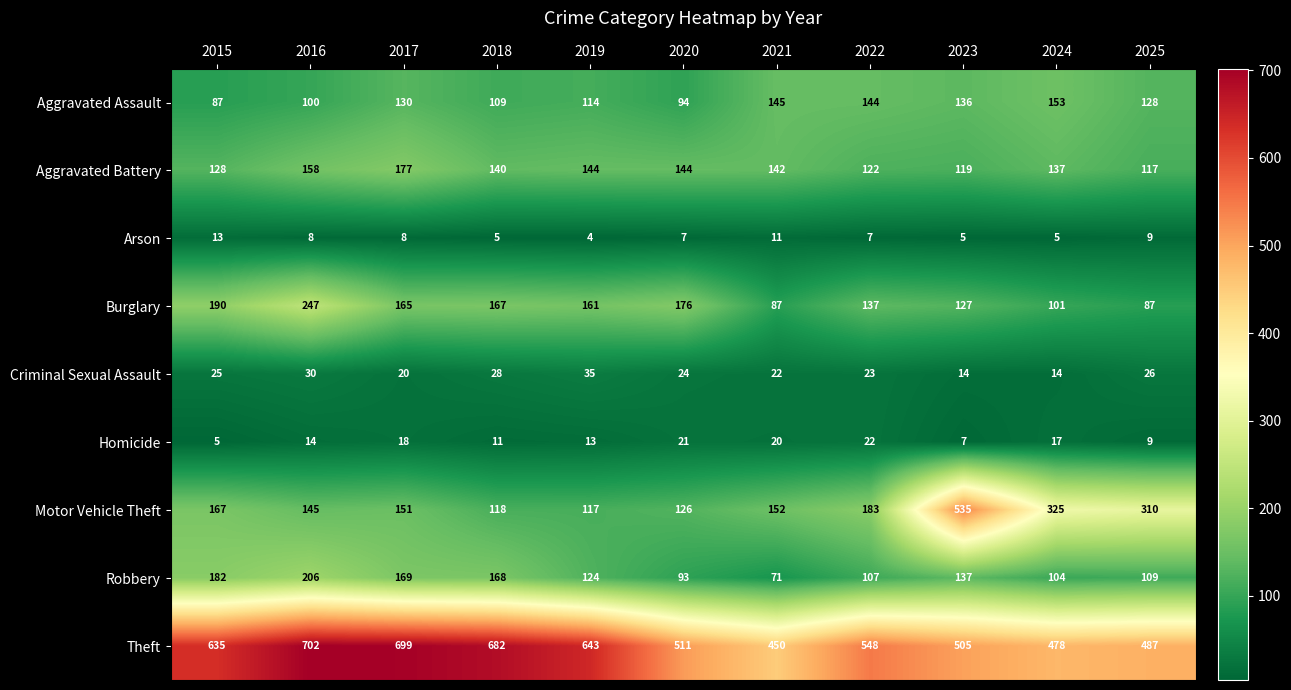

Where is Burglary nearest to the value 167?

2018